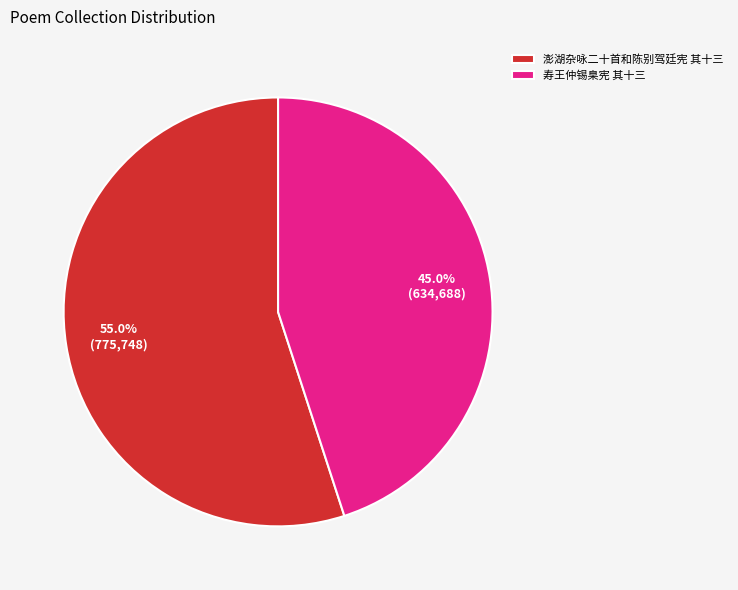

True or false: 寿王仲锡臬宪 其十三 accounts for 59% of the total.

False